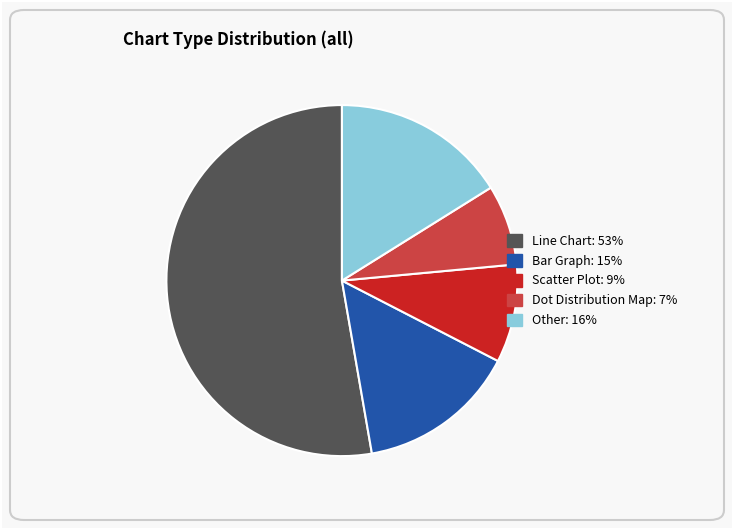

How many slices are in this pie chart?

5